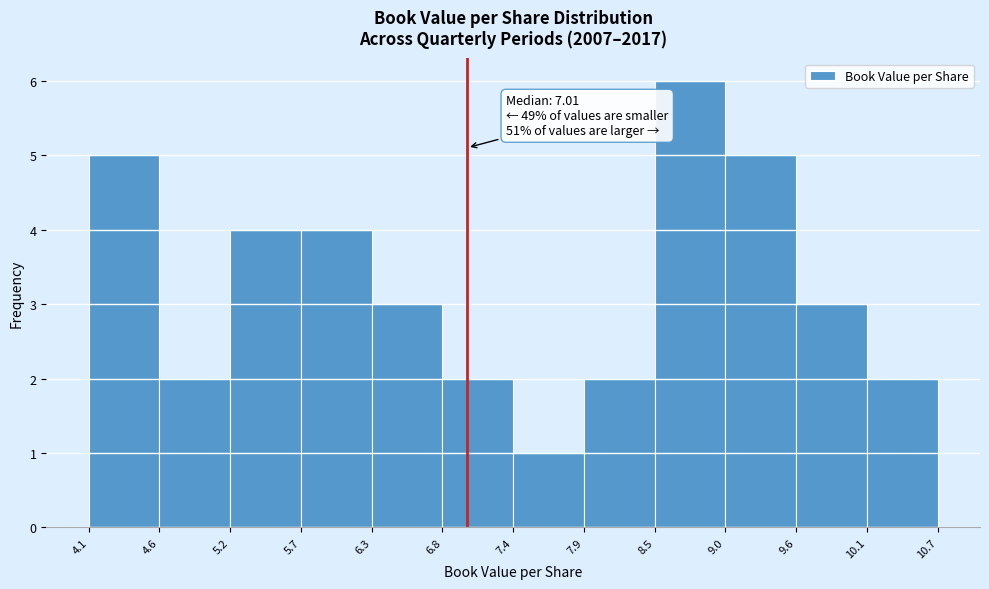

Over which range of the x-axis is the bar tallest?

8.5 to 9.0